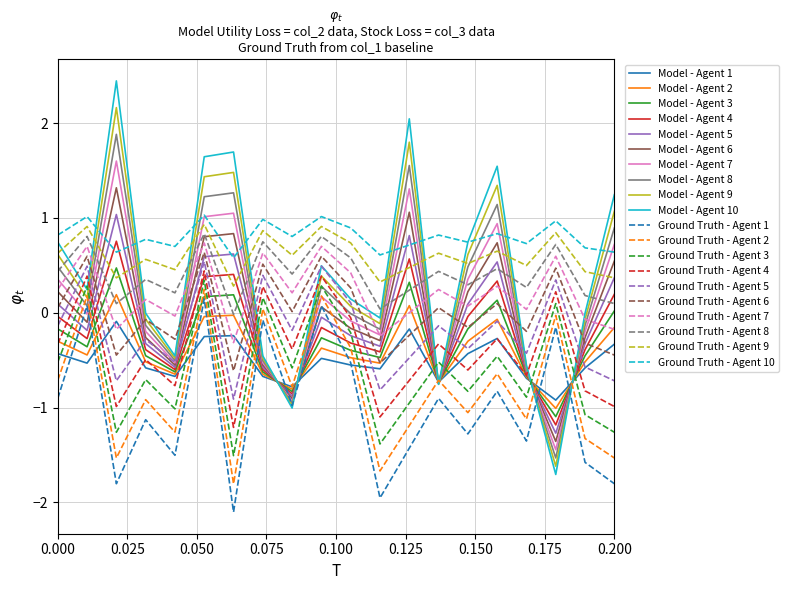

Which series has the widest spread of values?

Model - Agent 10